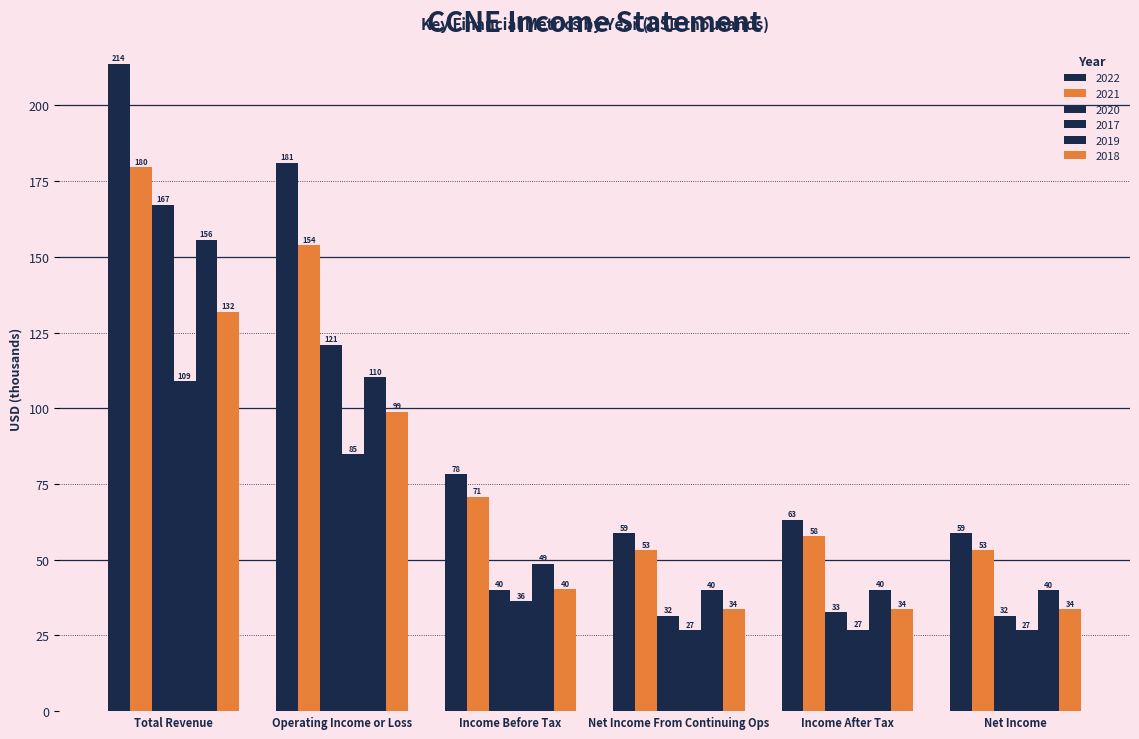

Read the 2021 value at Total Revenue.

179.6